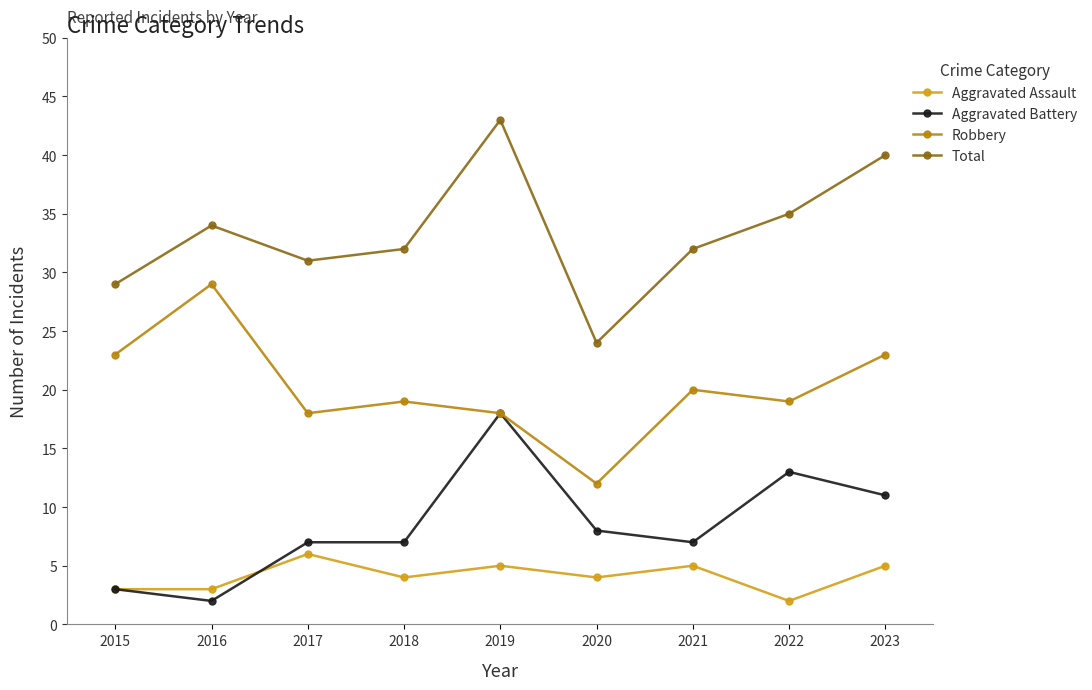

Reading left to right, list all the values displayed in this chart.

Aggravated Assault: 3	3	6	4	5	4	5	2	5
Aggravated Battery: 3	2	7	7	18	8	7	13	11
Robbery: 23	29	18	19	18	12	20	19	23
Total: 29	34	31	32	43	24	32	35	40